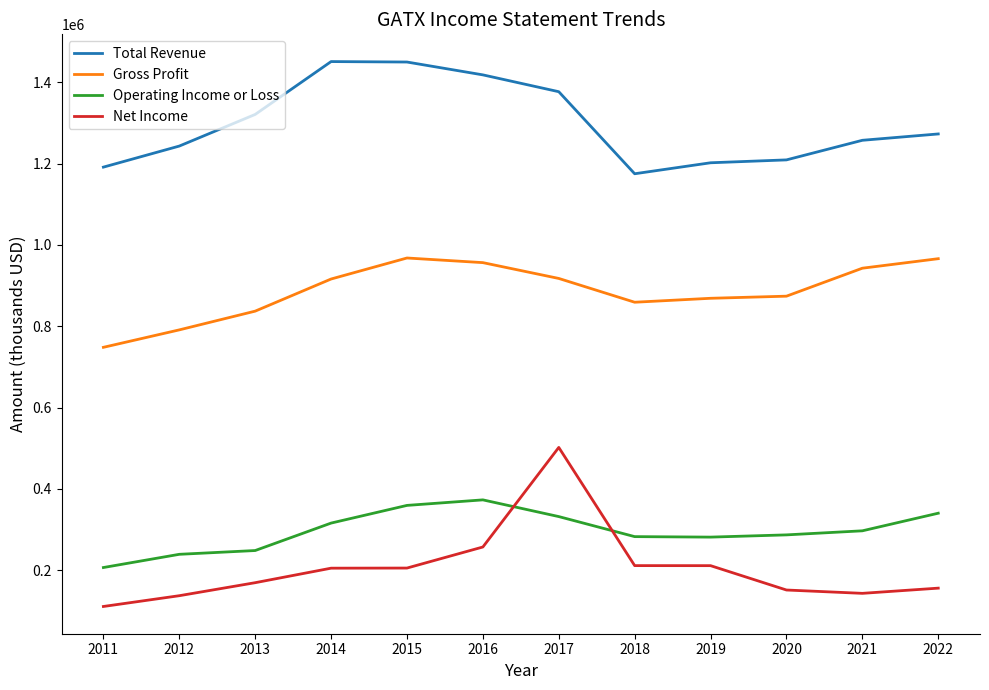

What is the difference between the maximum and minimum values in the Net Income series?

391200